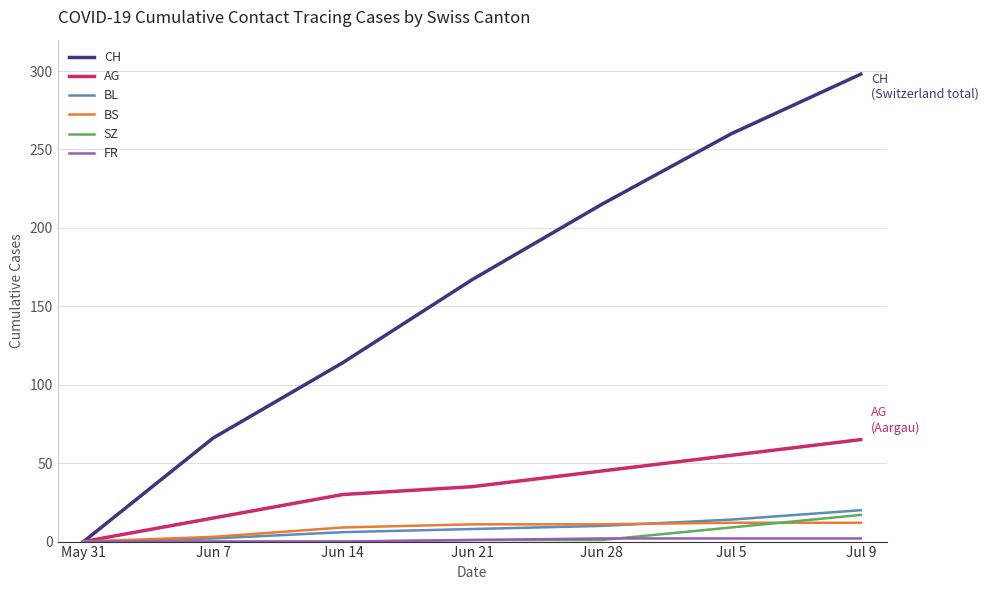

Which series has the largest range (max minus min)?

CH